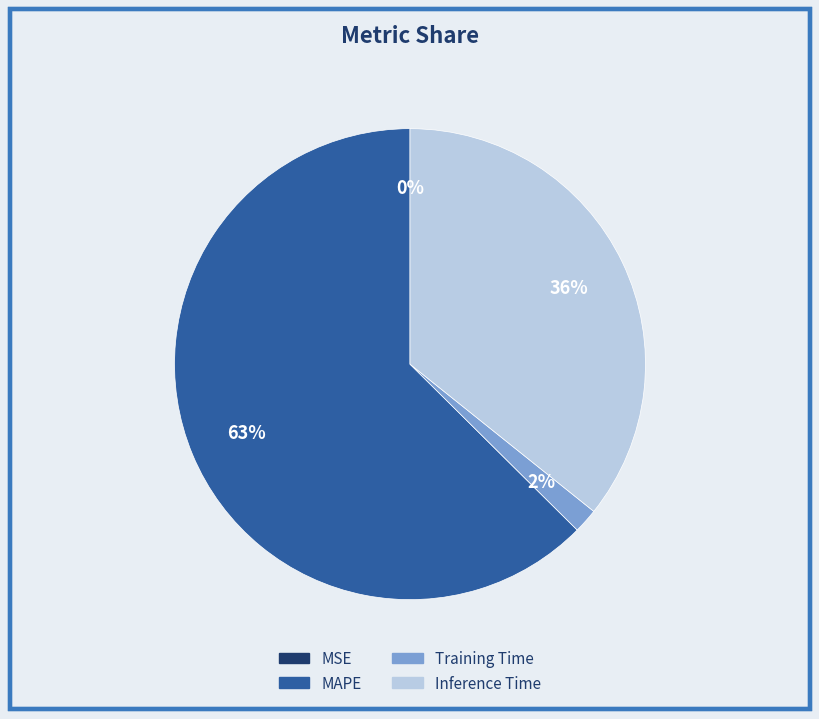

Does MAPE account for over 50% of the chart?

Yes